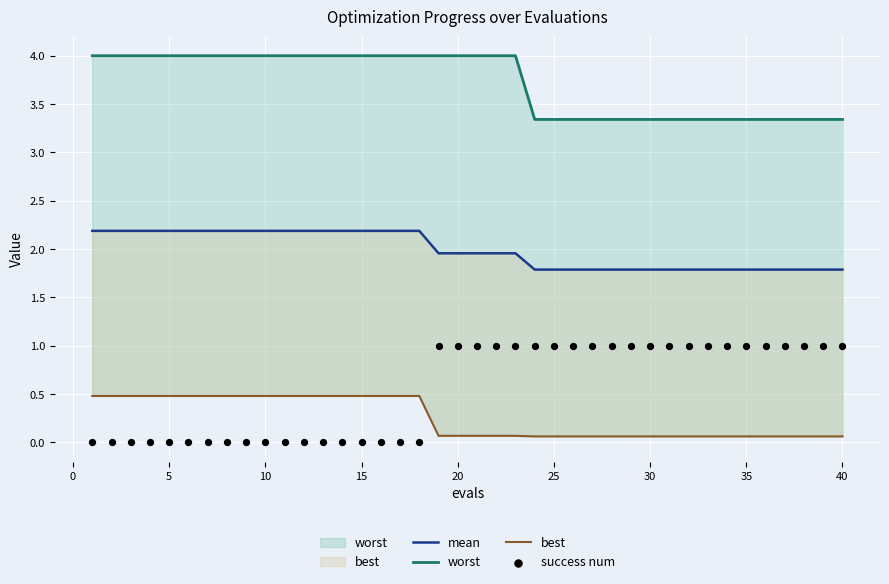

At how many categories does at least one series exceed 1?

40